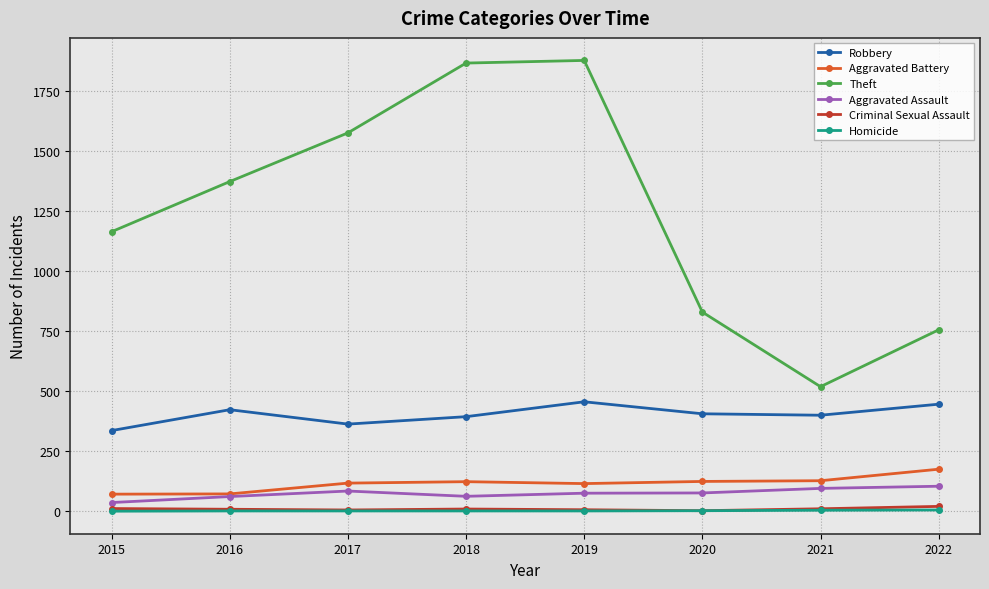

What are all the series names shown in the legend?

Robbery, Aggravated Battery, Theft, Aggravated Assault, Criminal Sexual Assault, Homicide